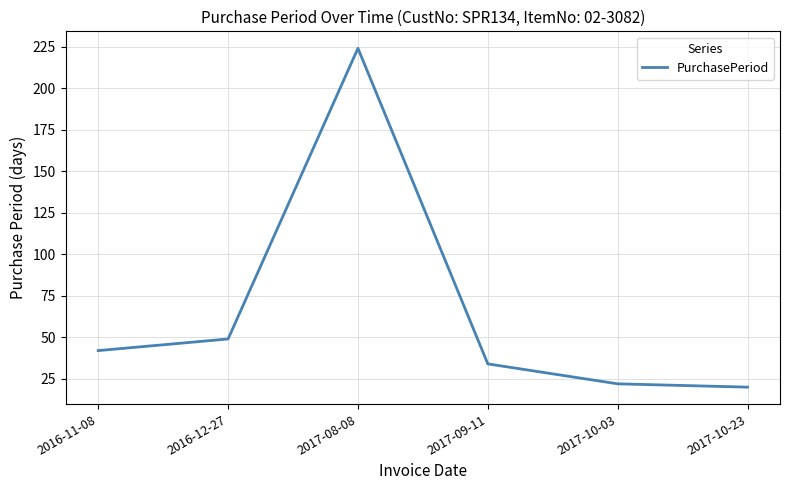

What is the smallest value displayed?

20